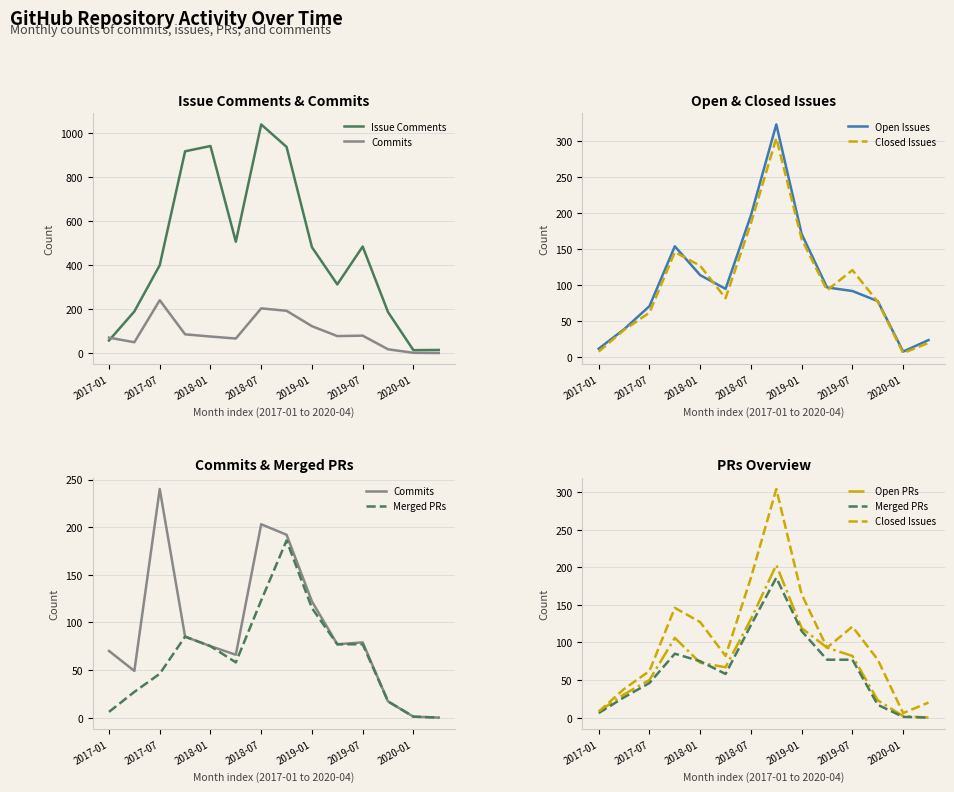

How many interior local peaks does the Issue Comments series have?

3